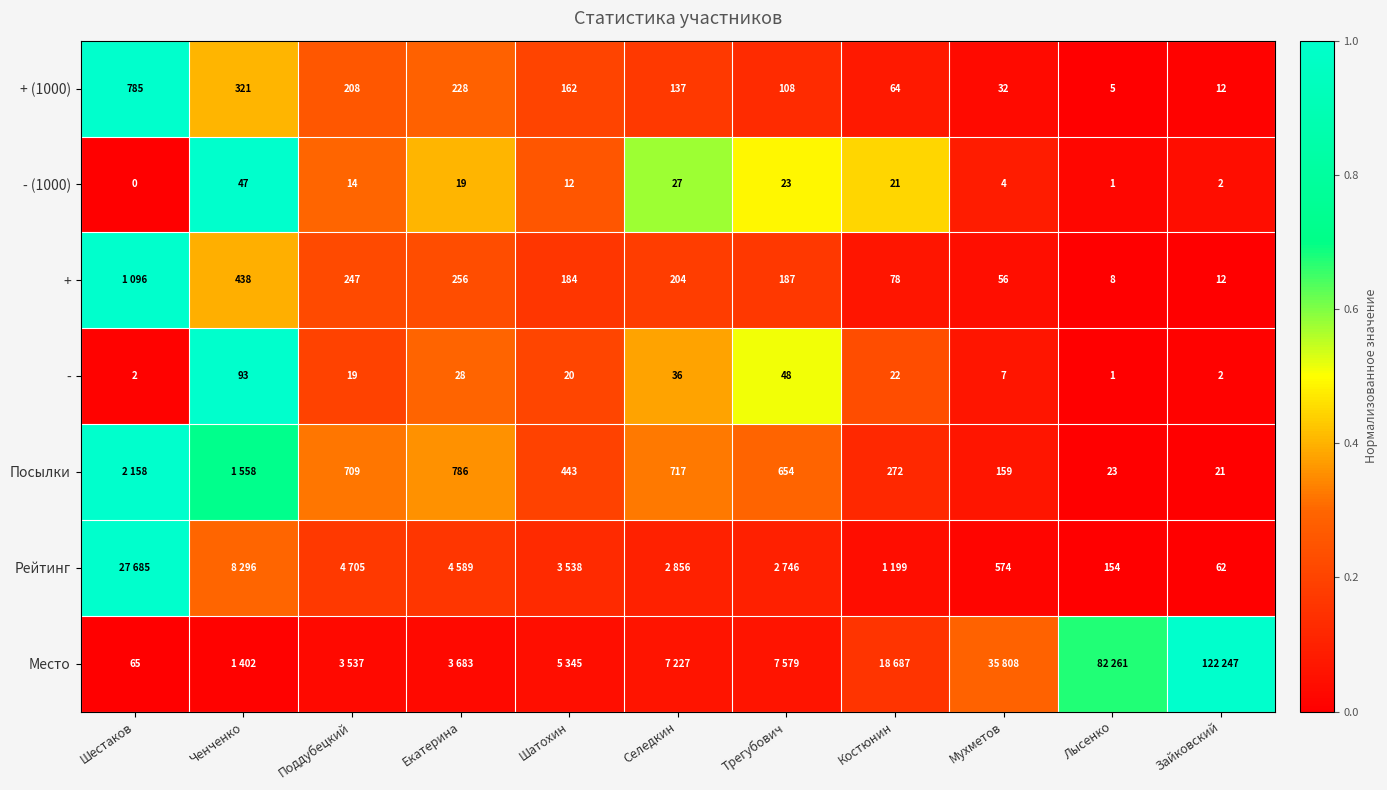

Where does the + (1000) series first go above 137?

Шестаков